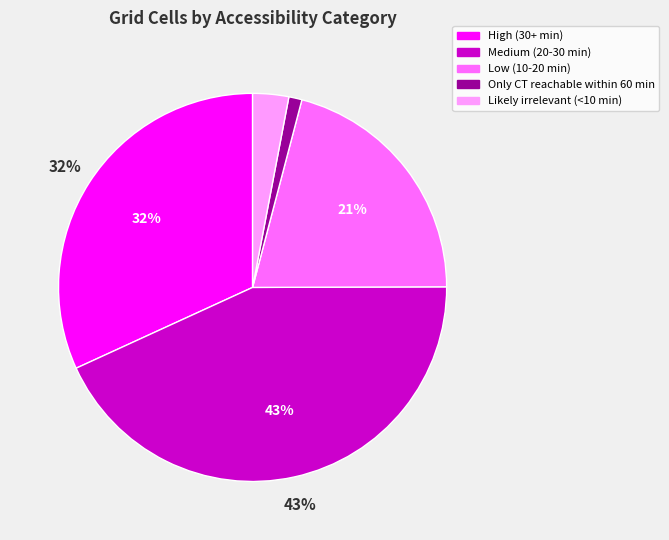

Which has a higher value, Medium (20-30 min) or High (30+ min)?

Medium (20-30 min)